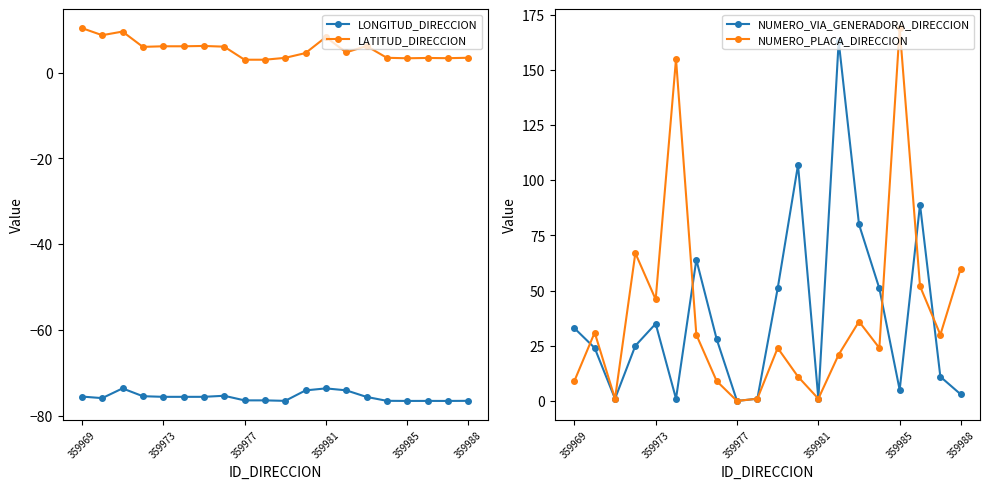

What is the highest value of the LATITUD_DIRECCION series?

10.4